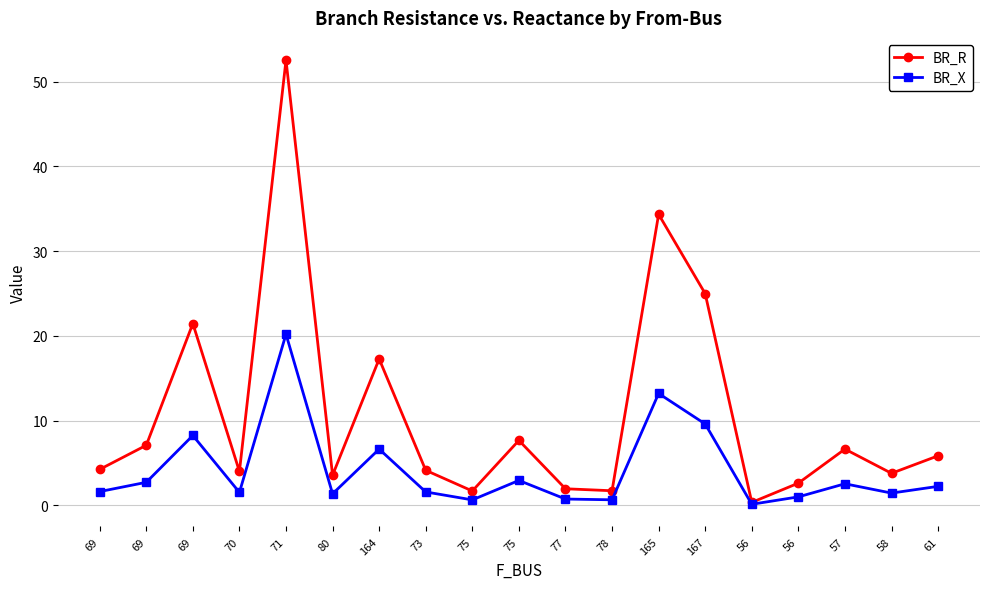

How many interior local peaks does the BR_R series have?

6